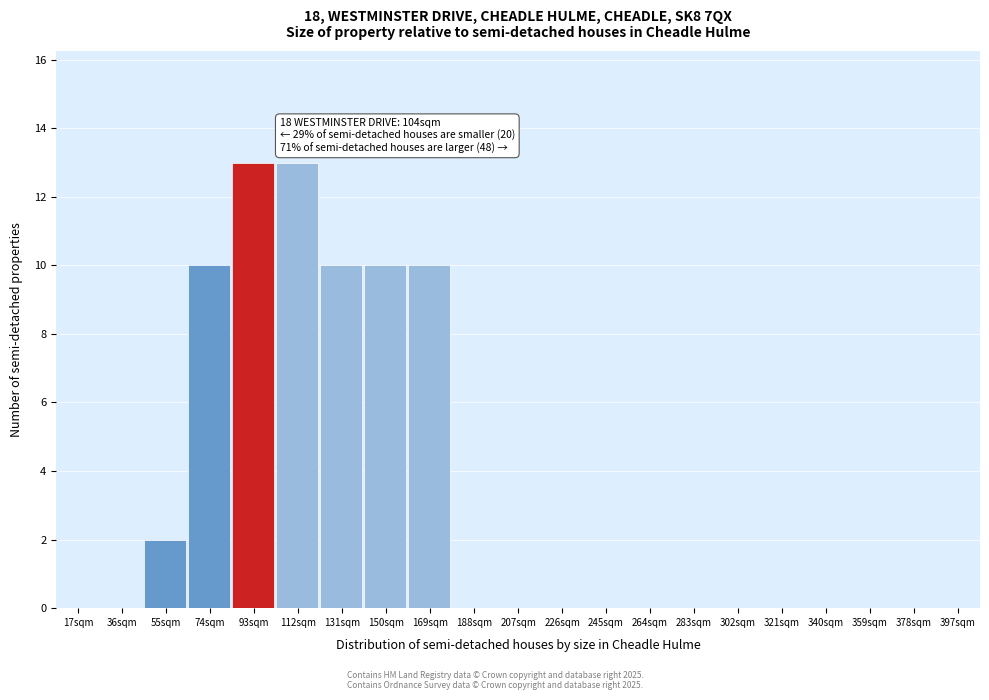

Reading left to right, transcribe all the data shown in this chart.

17sqm=0	36sqm=0	55sqm=2	74sqm=10	93sqm=13	112sqm=13	131sqm=10	150sqm=10	169sqm=10	188sqm=0	207sqm=0	226sqm=0	245sqm=0	264sqm=0	283sqm=0	302sqm=0	321sqm=0	340sqm=0	359sqm=0	378sqm=0	397sqm=0